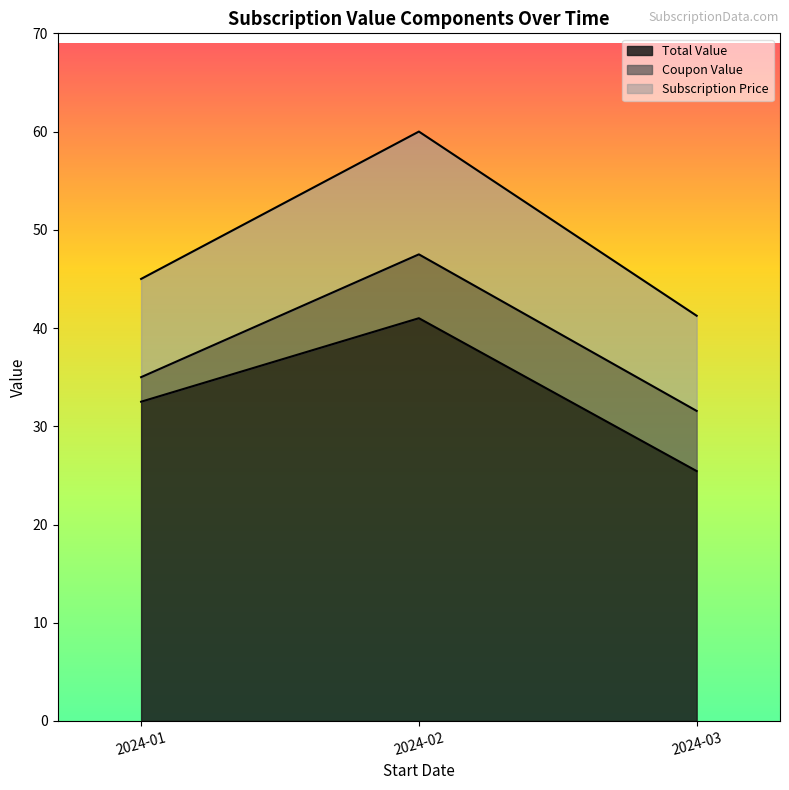

What is the maximum value for Total Value?

41.0